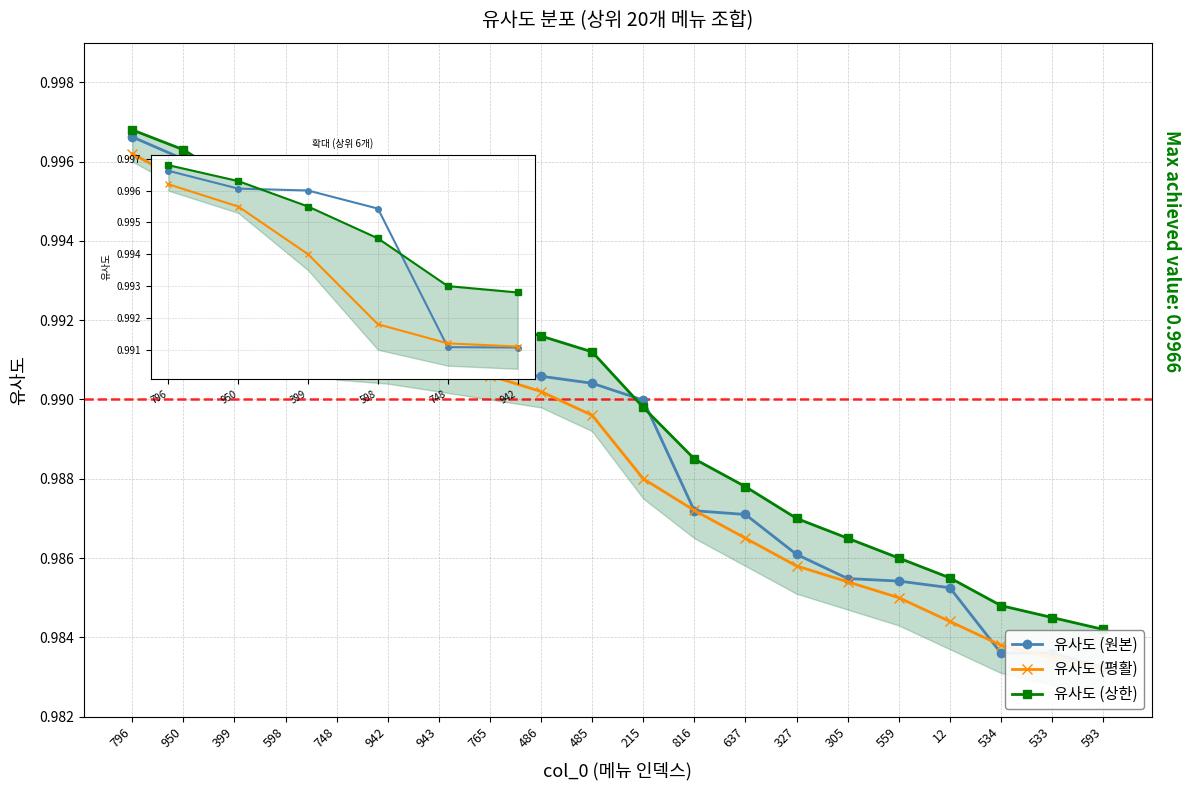

What is the average value of the 유사도 (상한) series?

1.0